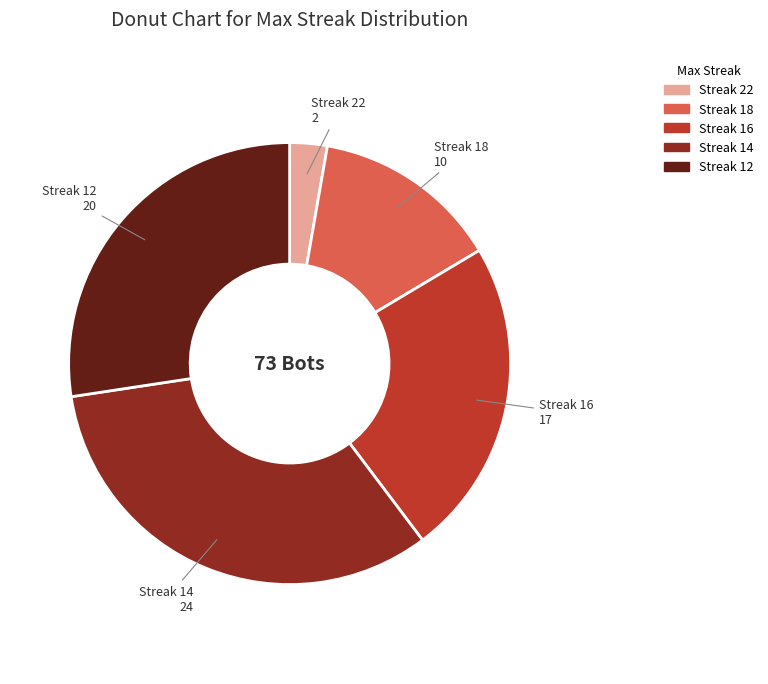

Is there any slice that represents more than half of the pie?

No